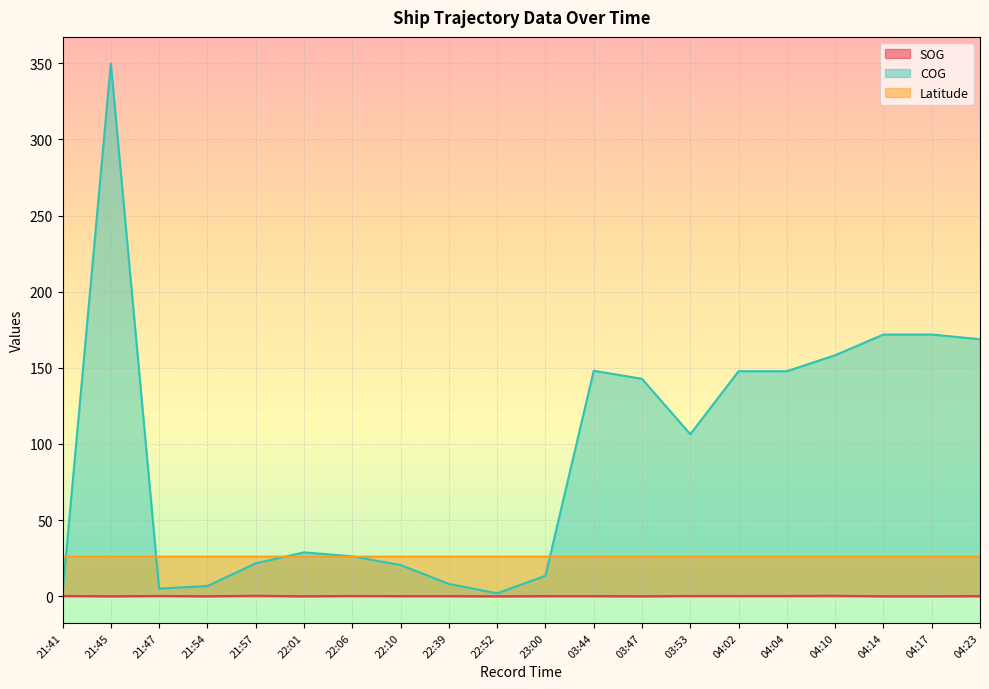

What is the difference between the highest and lowest values at 23:00?

25.9